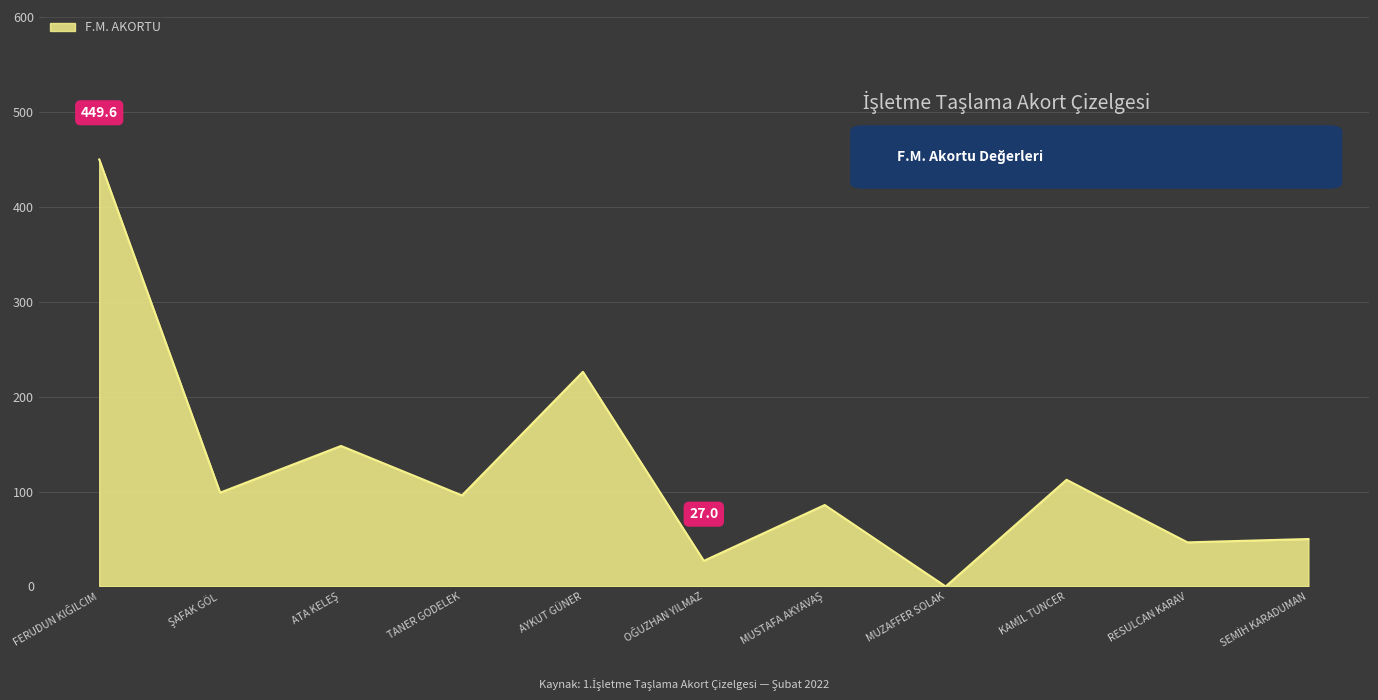

What is the maximum value shown in the chart?

449.6